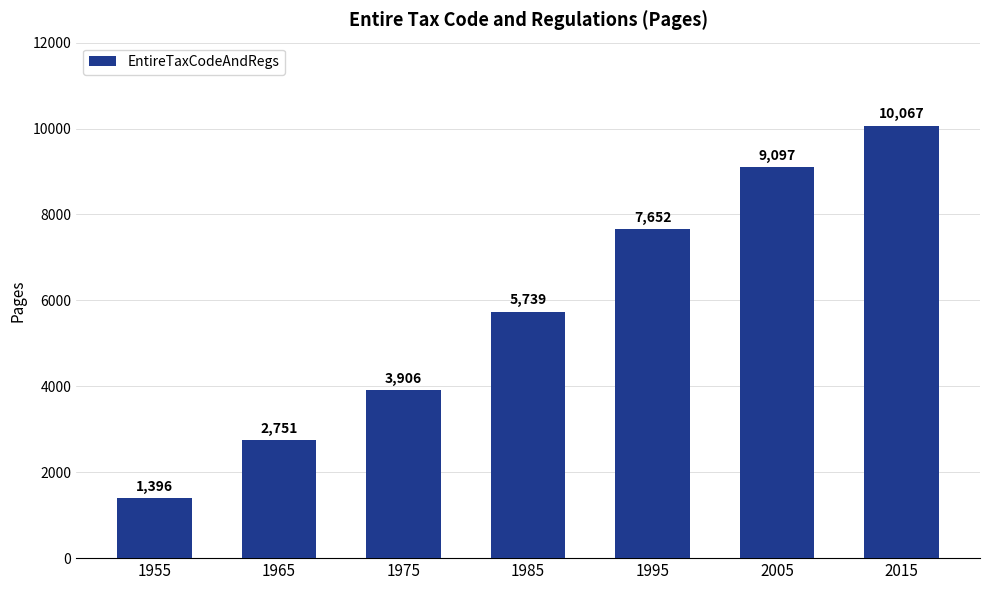

List the labels in order of value, smallest first.

1955, 1965, 1975, 1985, 1995, 2005, 2015